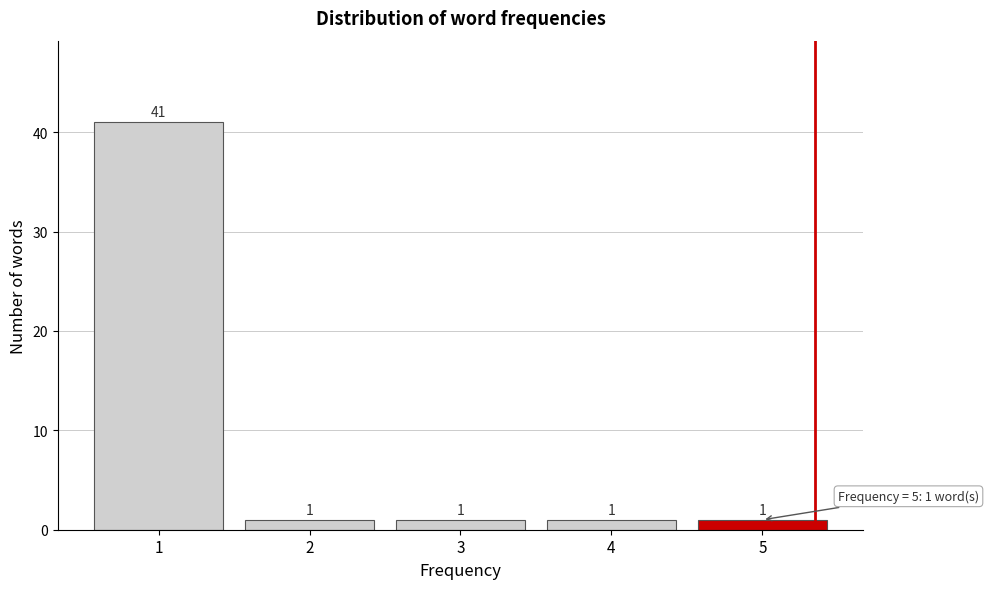

Reading left to right, list all the values displayed in this chart.

41	1	1	1	1